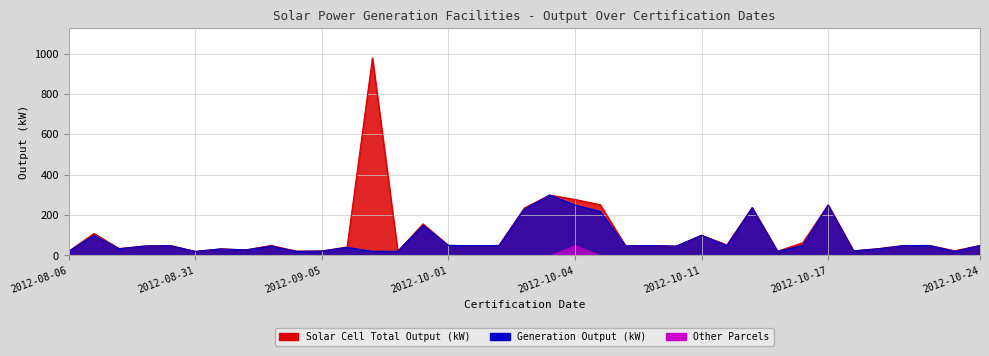

Which series has the widest spread of values?

Solar Cell Total Output (kW)